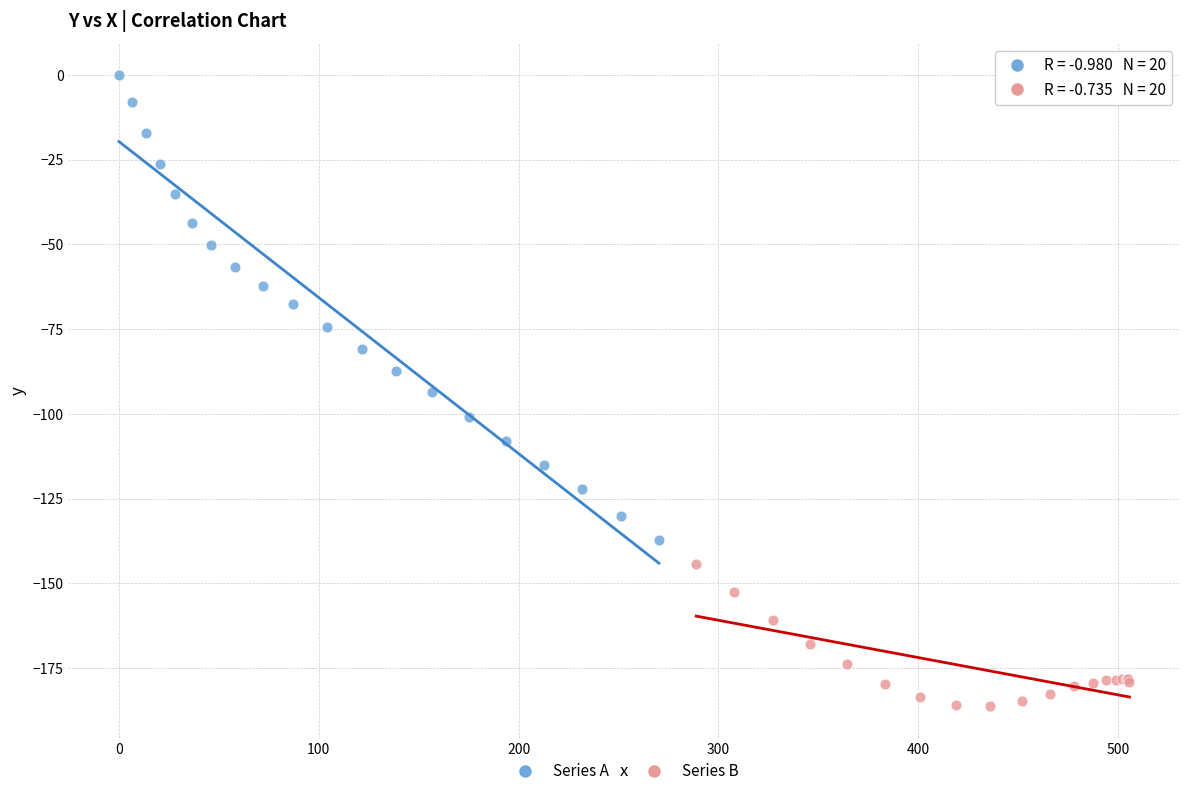

What are all the series names shown in the legend?

Series A, Series B